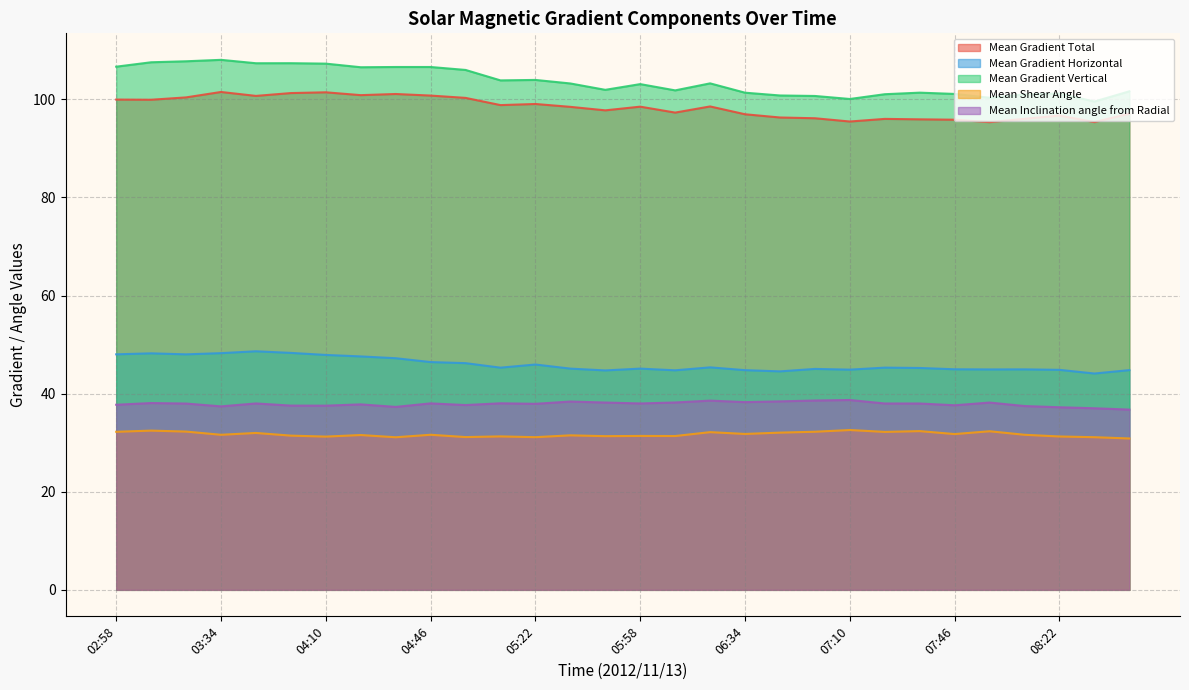

What is the minimum value shown in the chart?

30.9